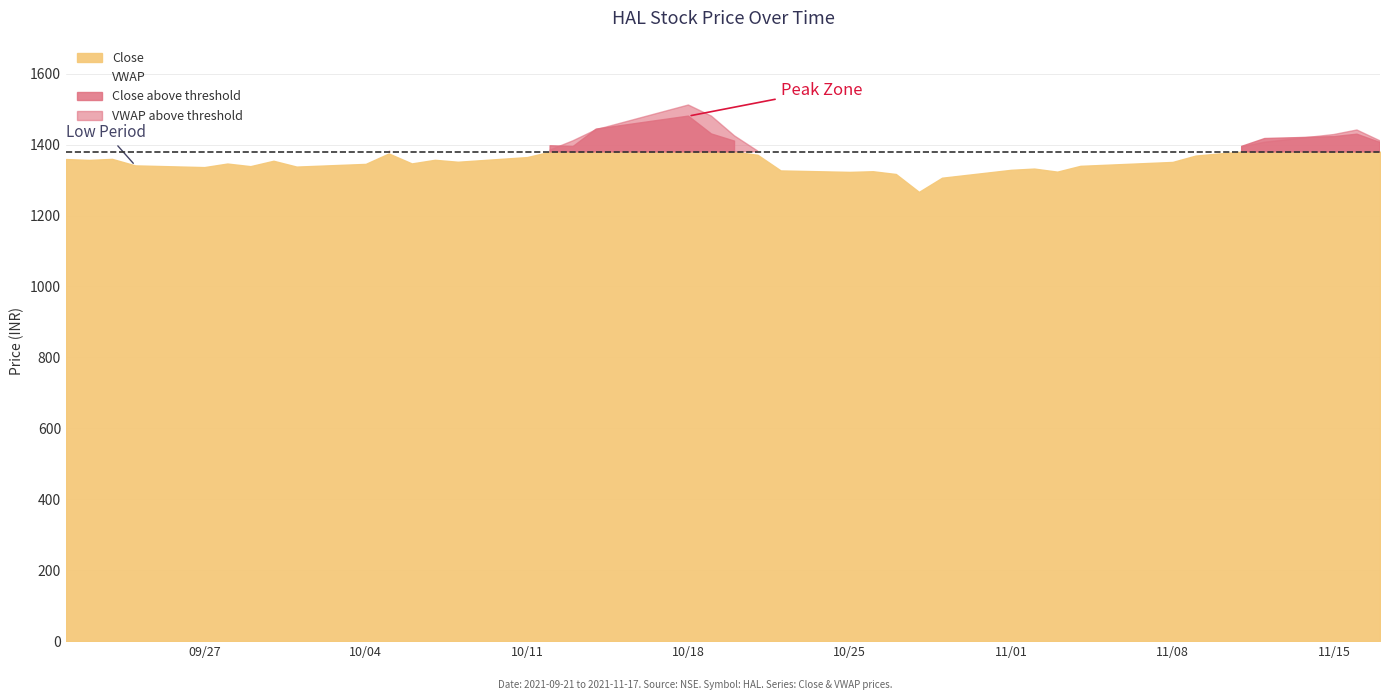

Which series has the largest total across all categories?

VWAP